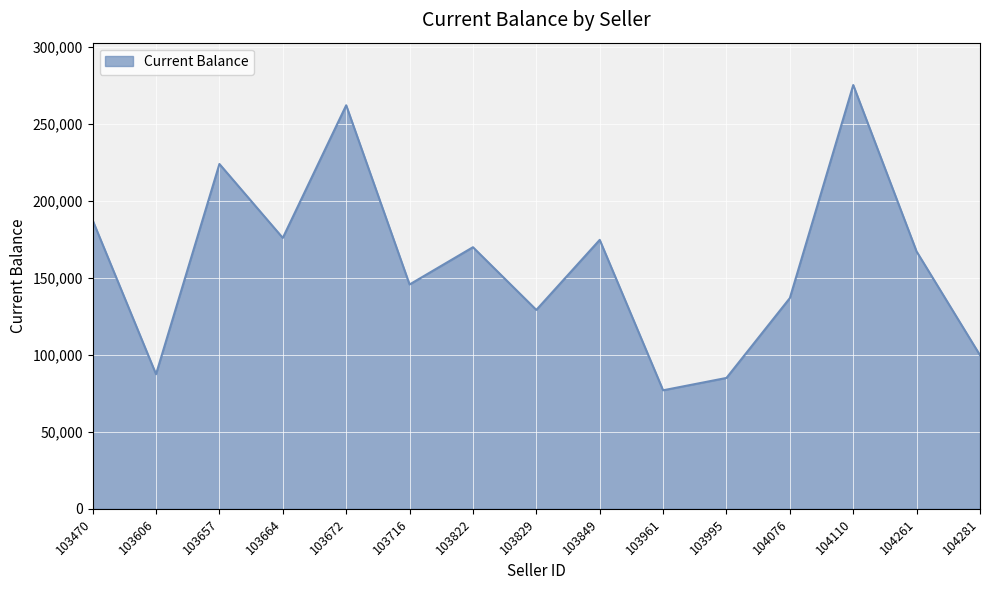

What is the minimum value shown in the chart?

77020.1